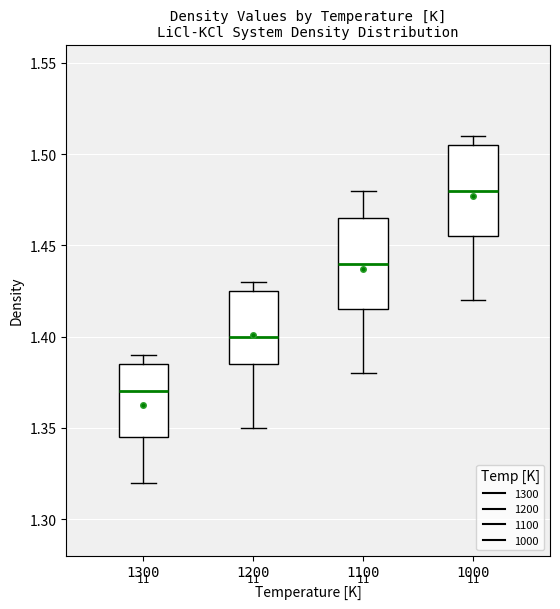

Which box has the lowest median line?

1300